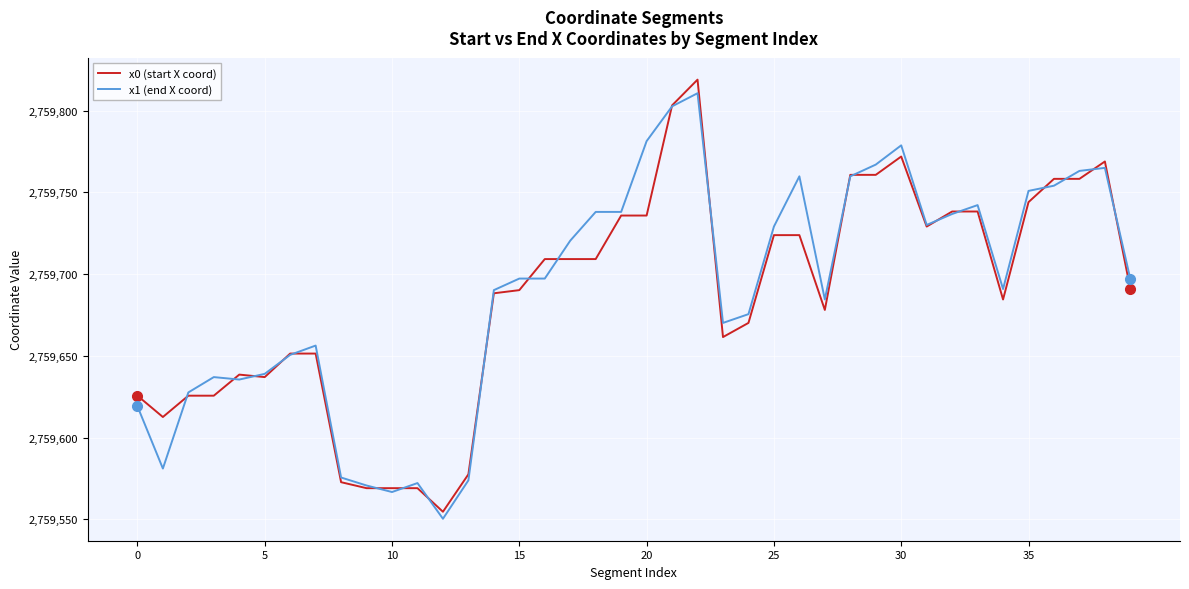

Does the chart display data point markers on the line(s)?

No